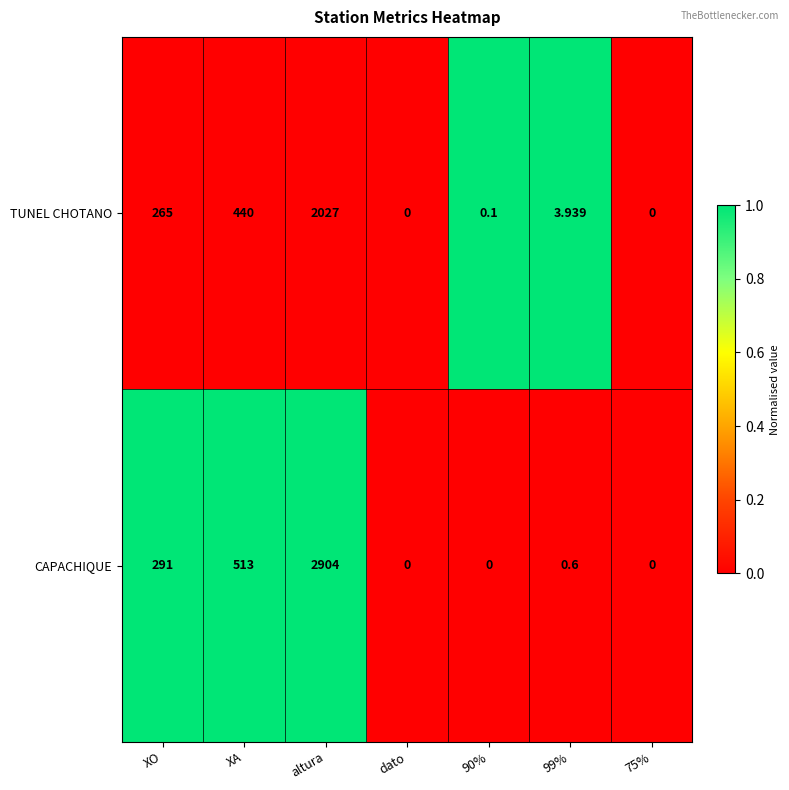

Where is TUNEL CHOTANO nearest to the value 1013?

XA